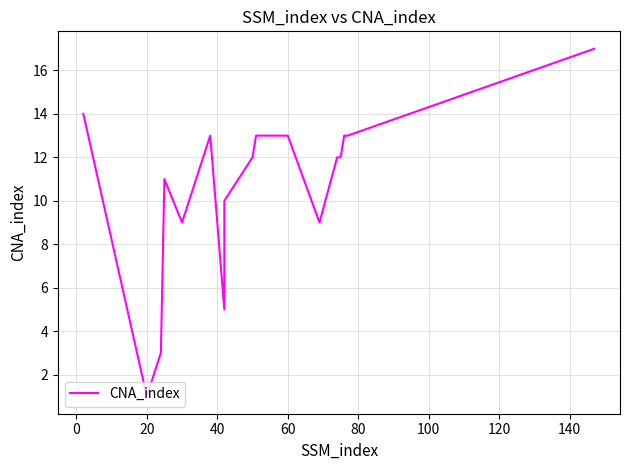

The chart shows a value of 5 at 20. True or false?

False